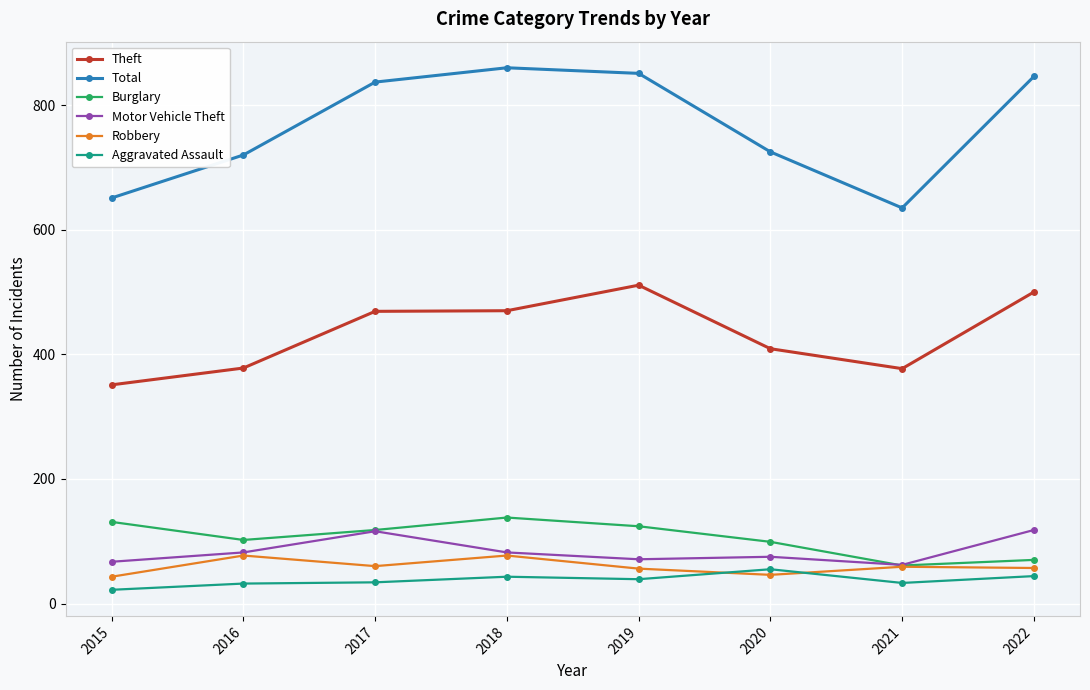

Where is the first local maximum for Motor Vehicle Theft?

2017